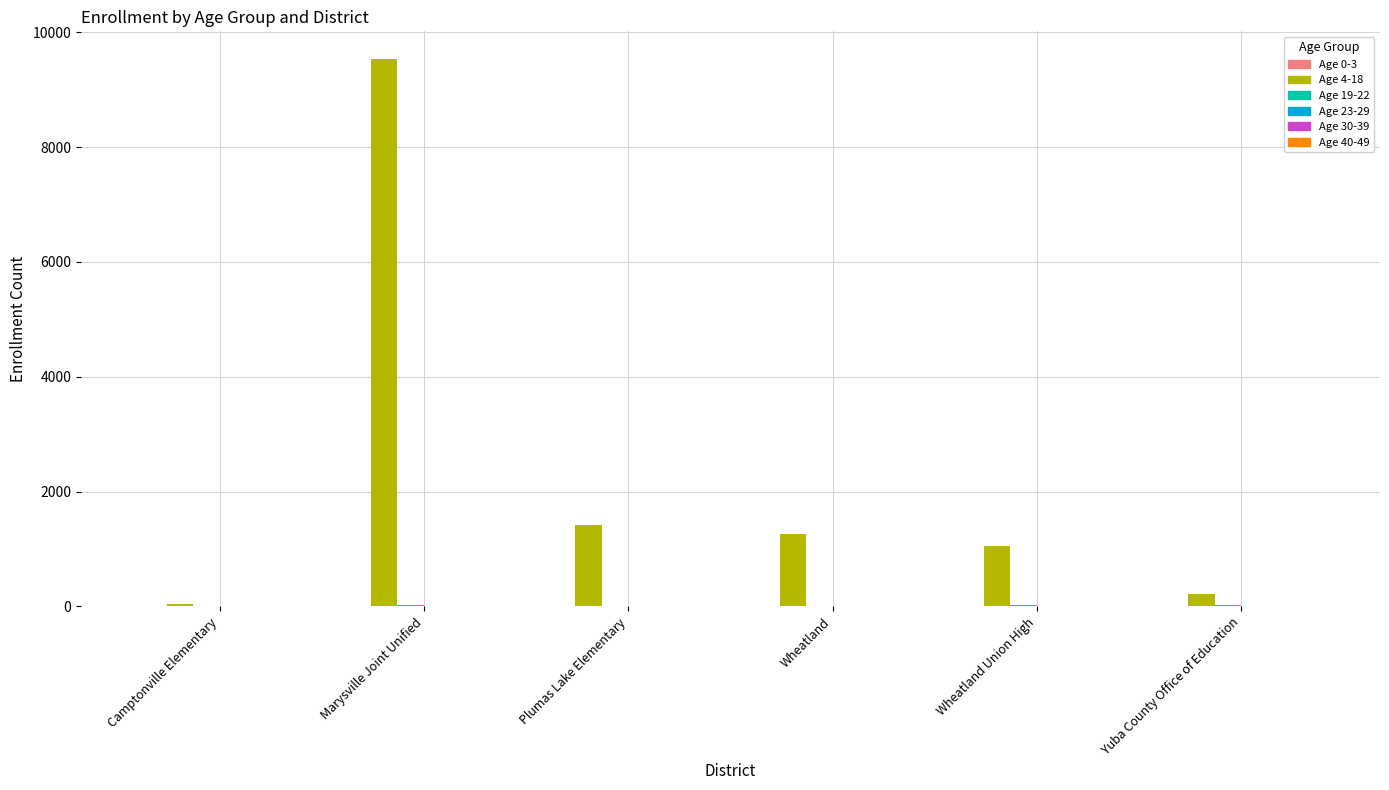

At which category is the sum across all series the highest?

Marysville Joint Unified